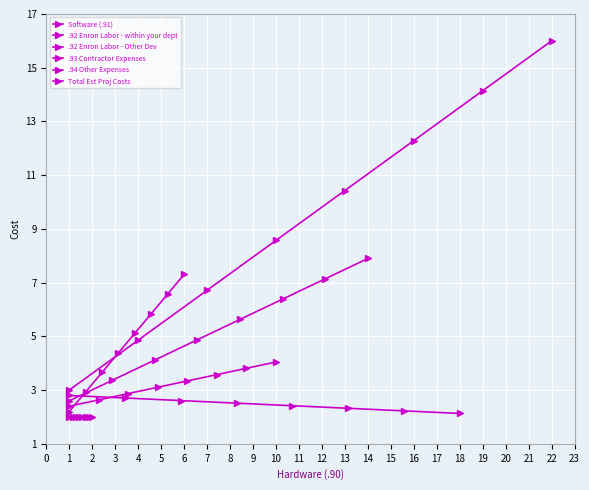

At 7, list the series in order from largest to smallest.

Total Est Proj Costs, .93 Contractor Expenses, .92 Enron Labor - within your dept, .92 Enron Labor - Other Dev, .94 Other Expenses, Software (.91)